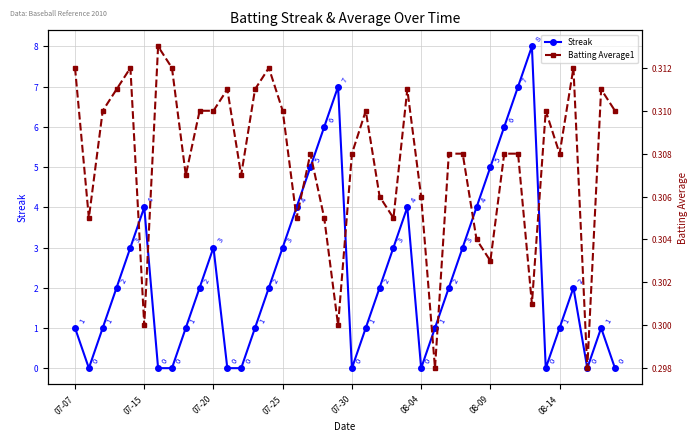

Count the Streak values in the range 1 to 4.

23